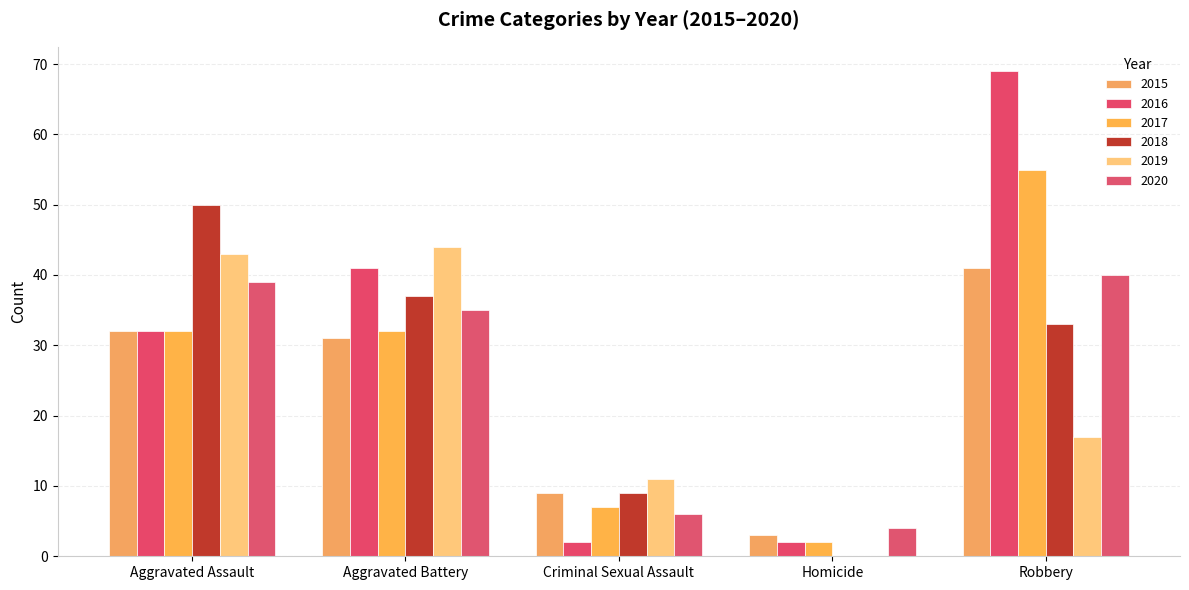

True or false: 2018 has a value of 0 at Homicide.

True